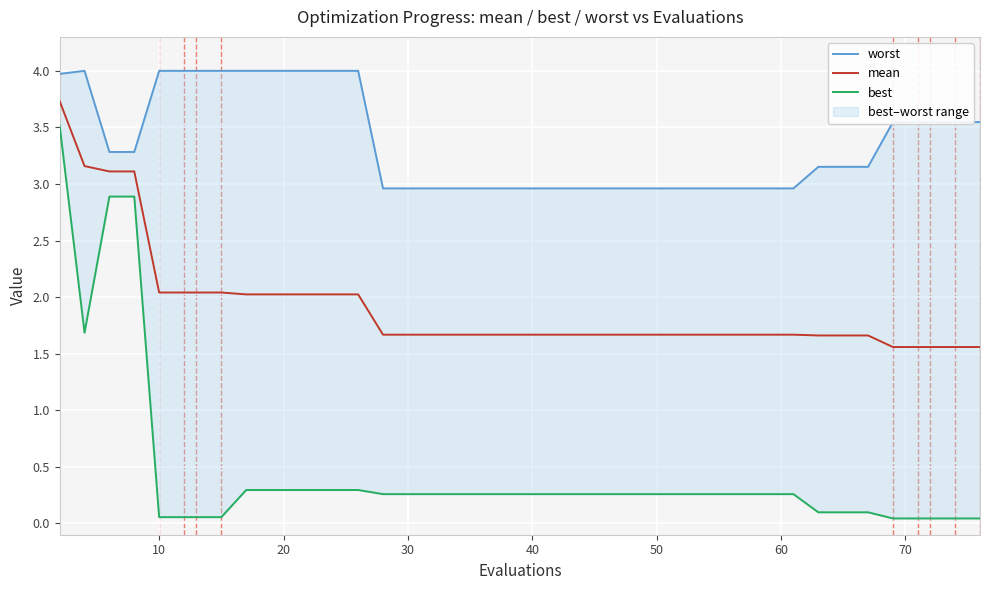

What is the highest value of the mean series?

3.7